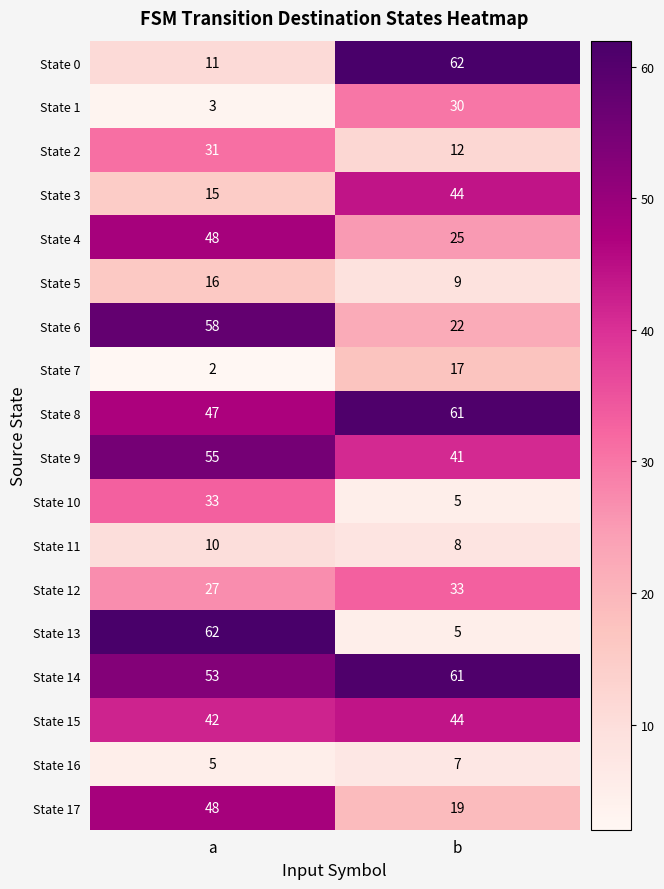

What is the maximum value for State 15?

44